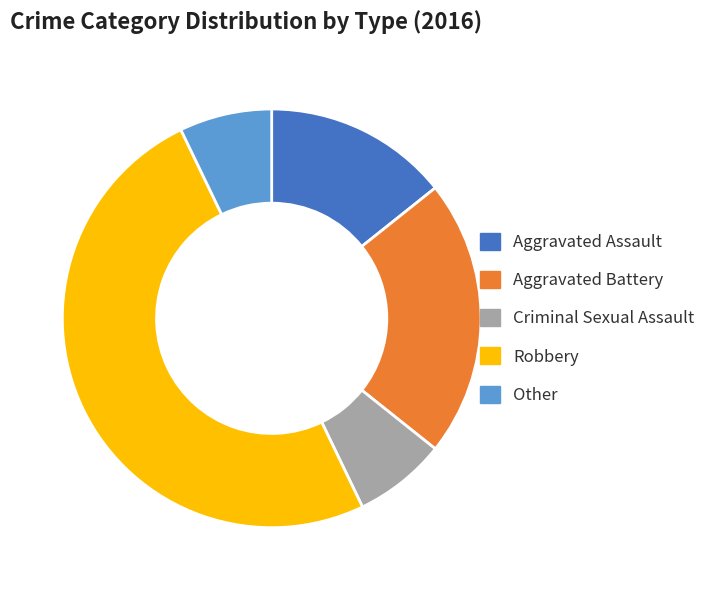

Is Criminal Sexual Assault the majority of the pie?

No